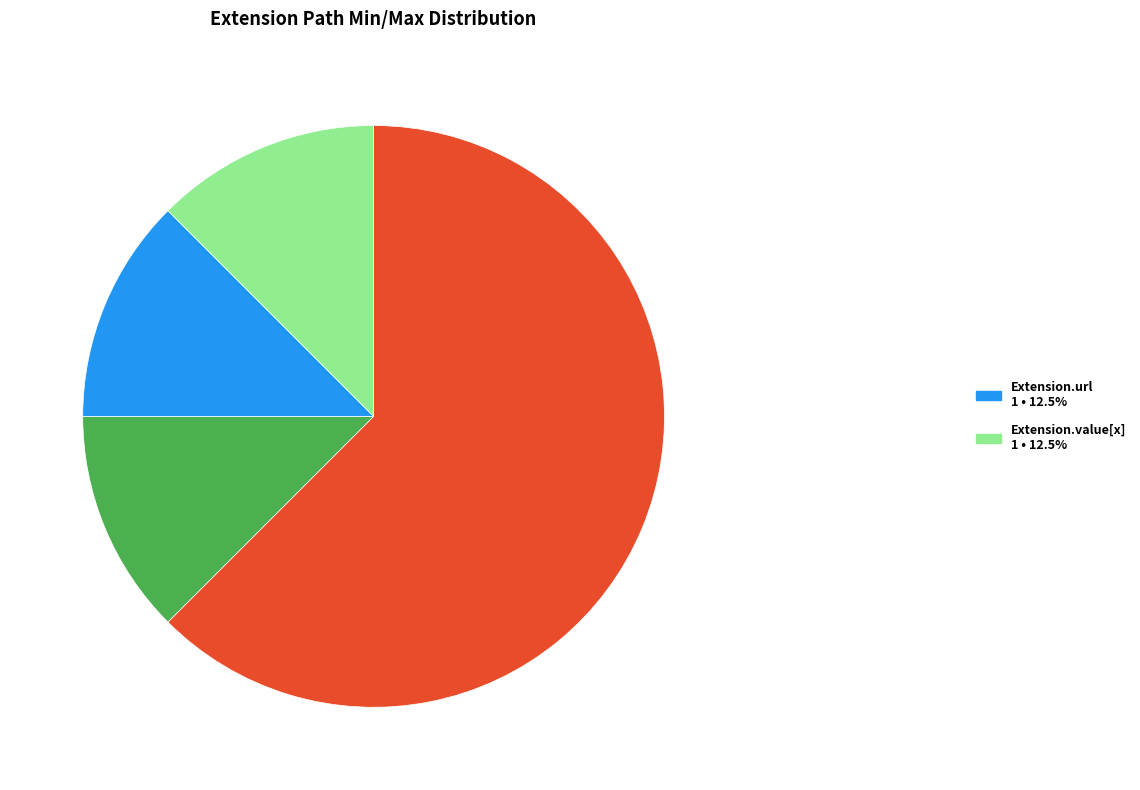

Is there any slice that represents more than half of the pie?

Yes